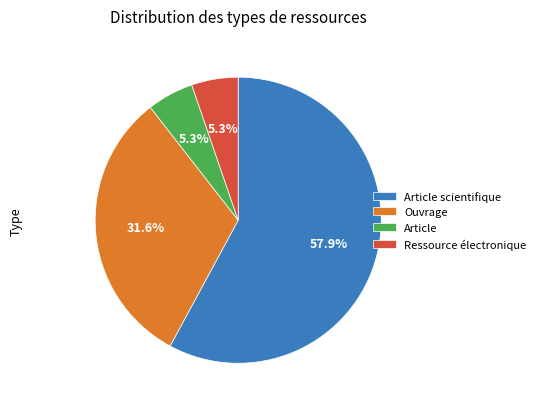

Combined, do Ressource électronique and Article scientifique account for over 50%?

Yes